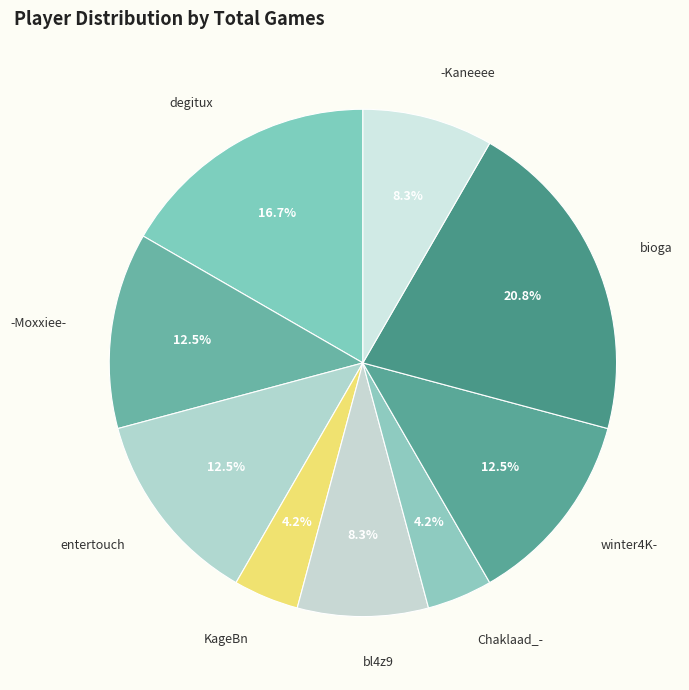

Which category has the biggest portion of the pie?

bioga